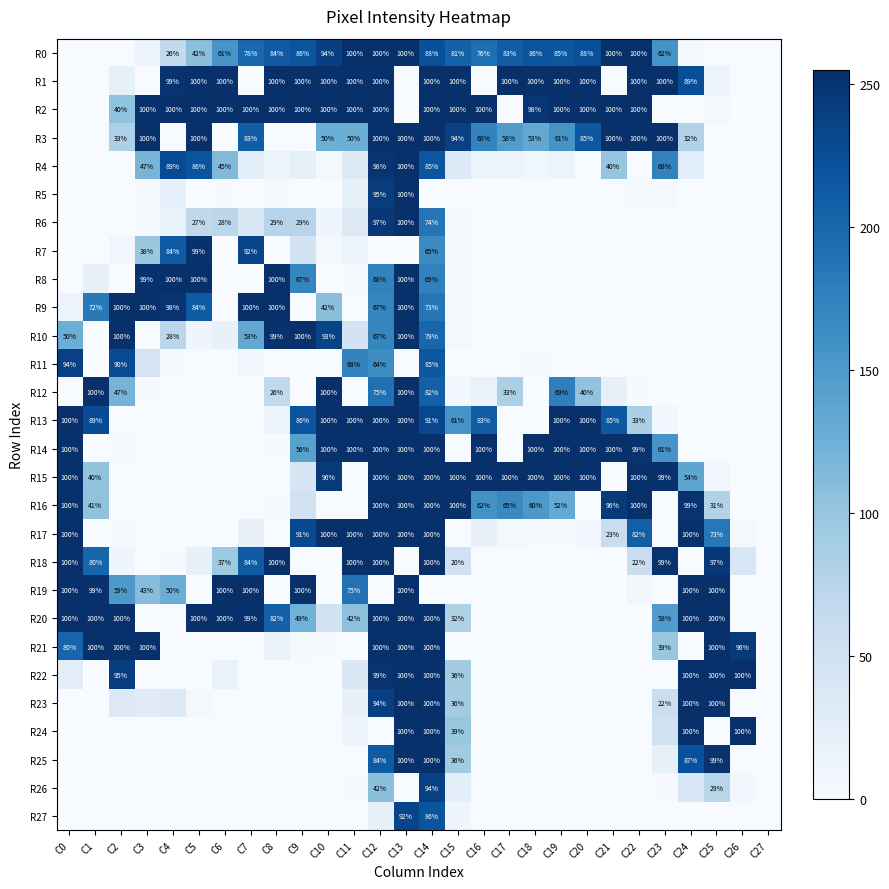

What is the maximum value shown in the chart?

255